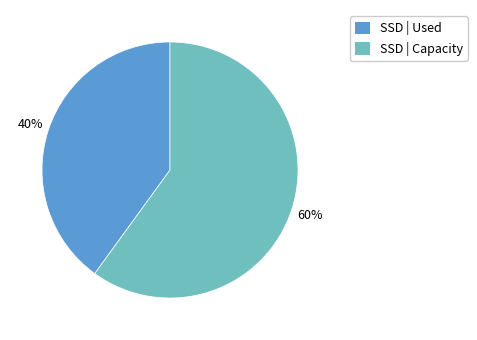

The SSD | Used slice represents 40% of the pie. True or false?

True